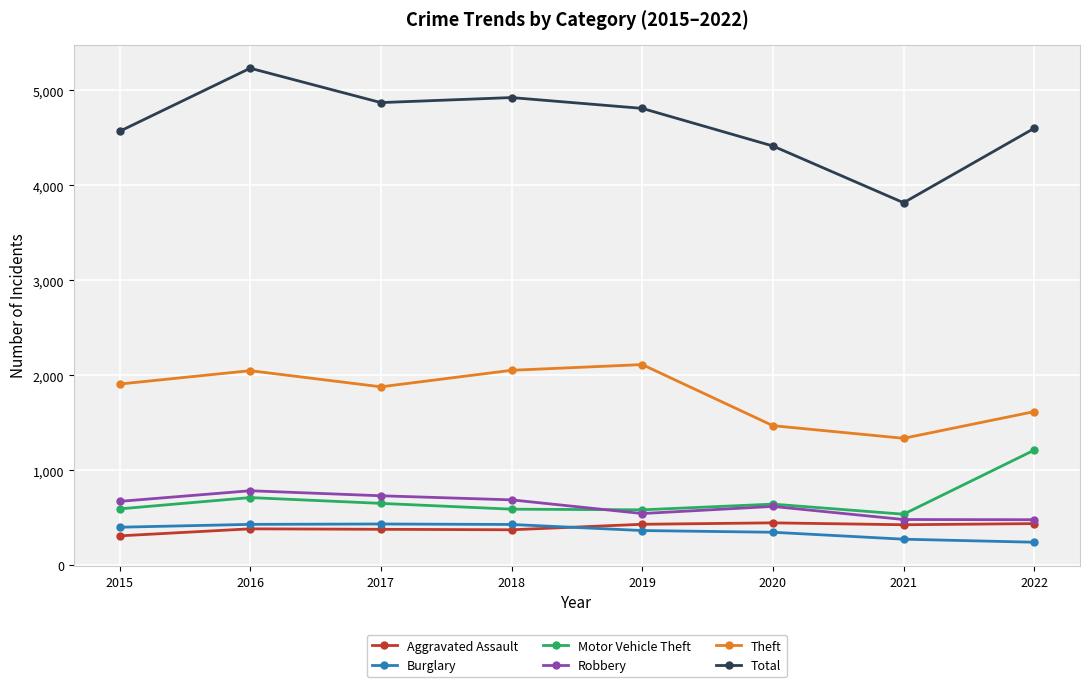

What is the difference between the second highest and second lowest values in the Burglary series?

156